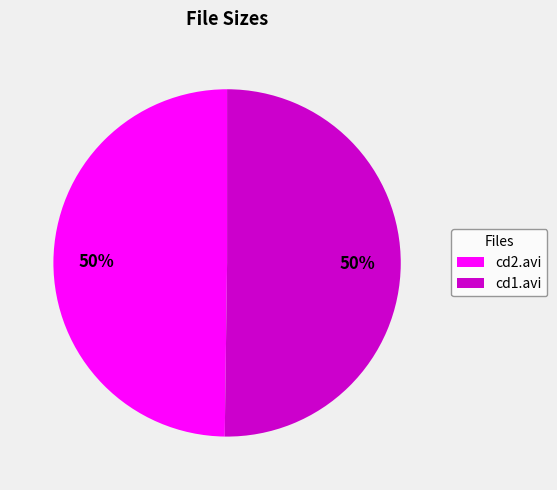

To the nearest percent, what portion does cd2.avi represent?

50%